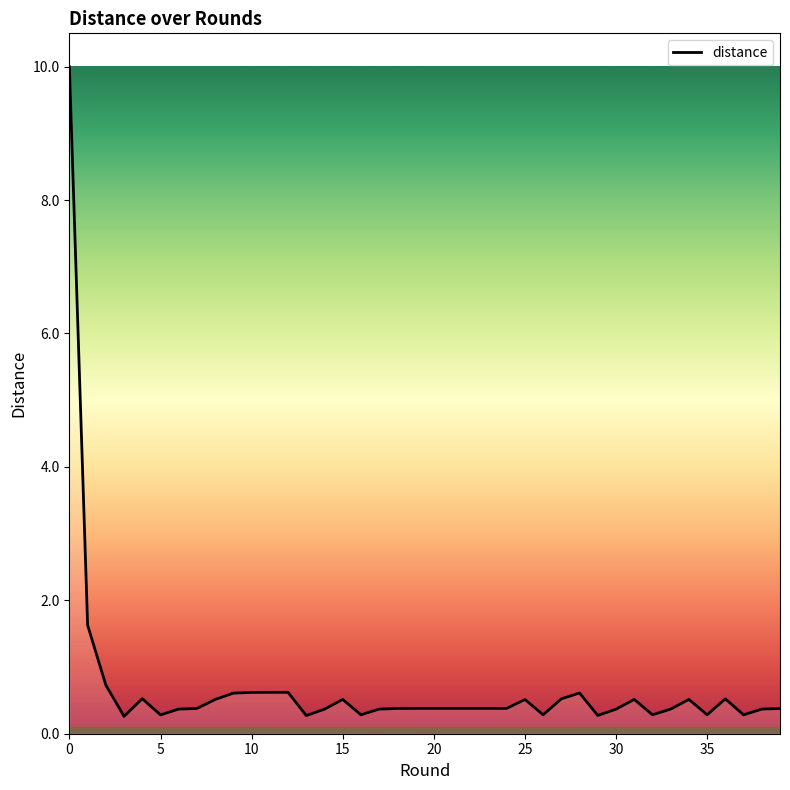

What is the difference between the maximum and minimum values?

9.7